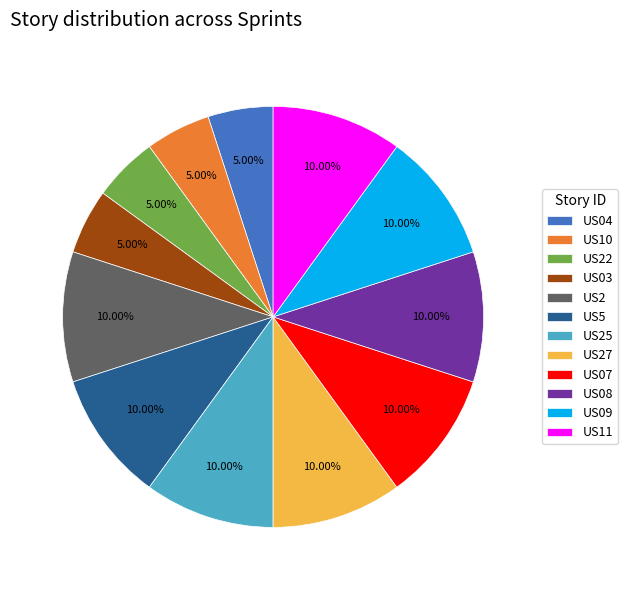

Approximately how many times larger is the value at US09 compared to US04?

2.0